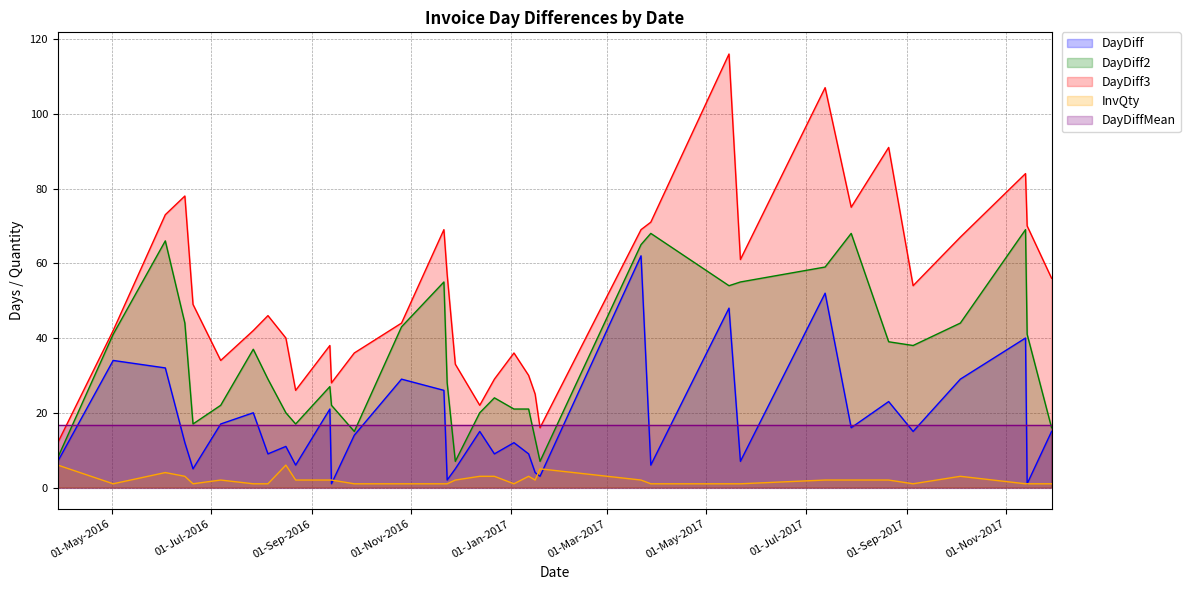

Which series has the largest range (max minus min)?

DayDiff3